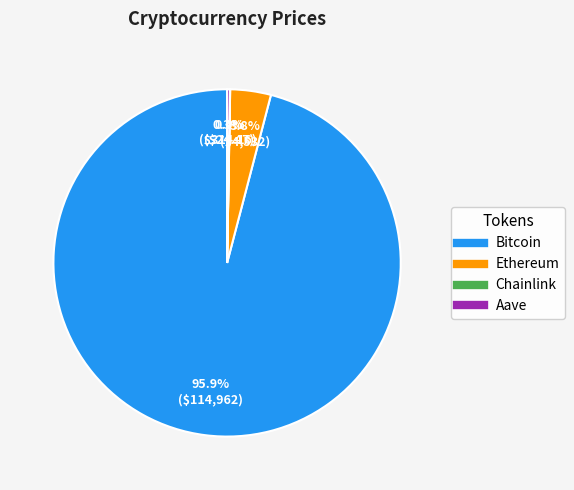

What percentage is NOT represented by Bitcoin?

4.1%